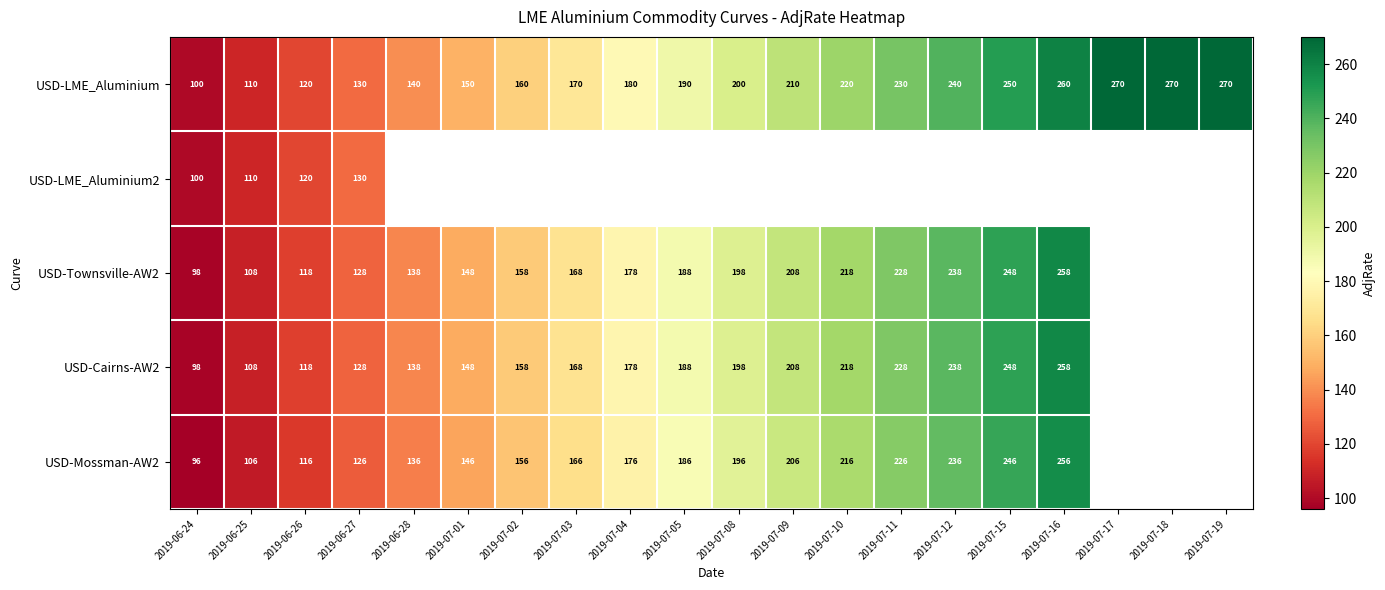

The value of USD-LME_Aluminium at 2019-07-03 is 230.6. True or false?

False